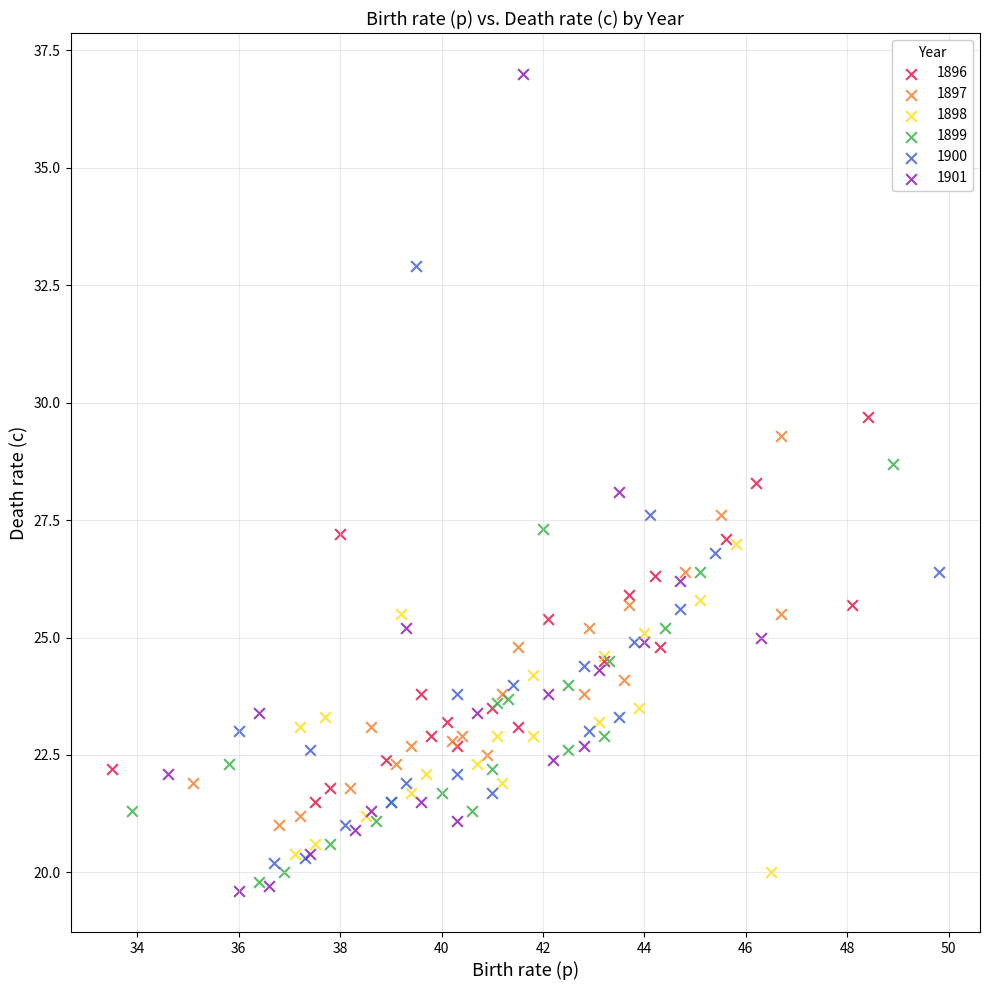

Which series contains the highest Y value?

1901